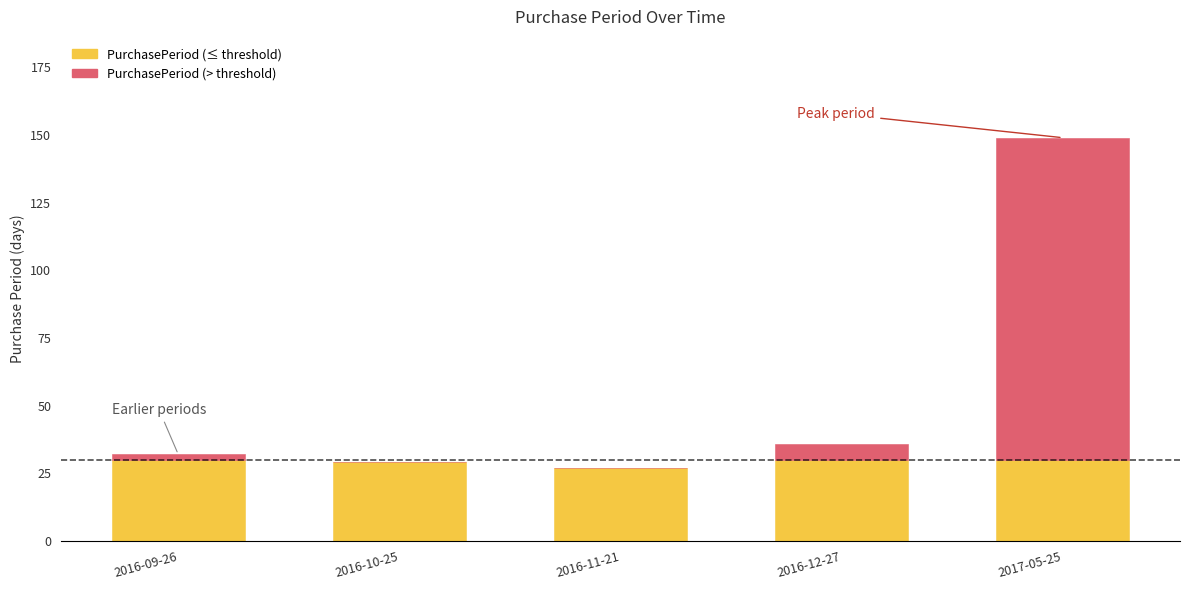

What is the highest value of the PurchasePeriod (≤ threshold) series?

30